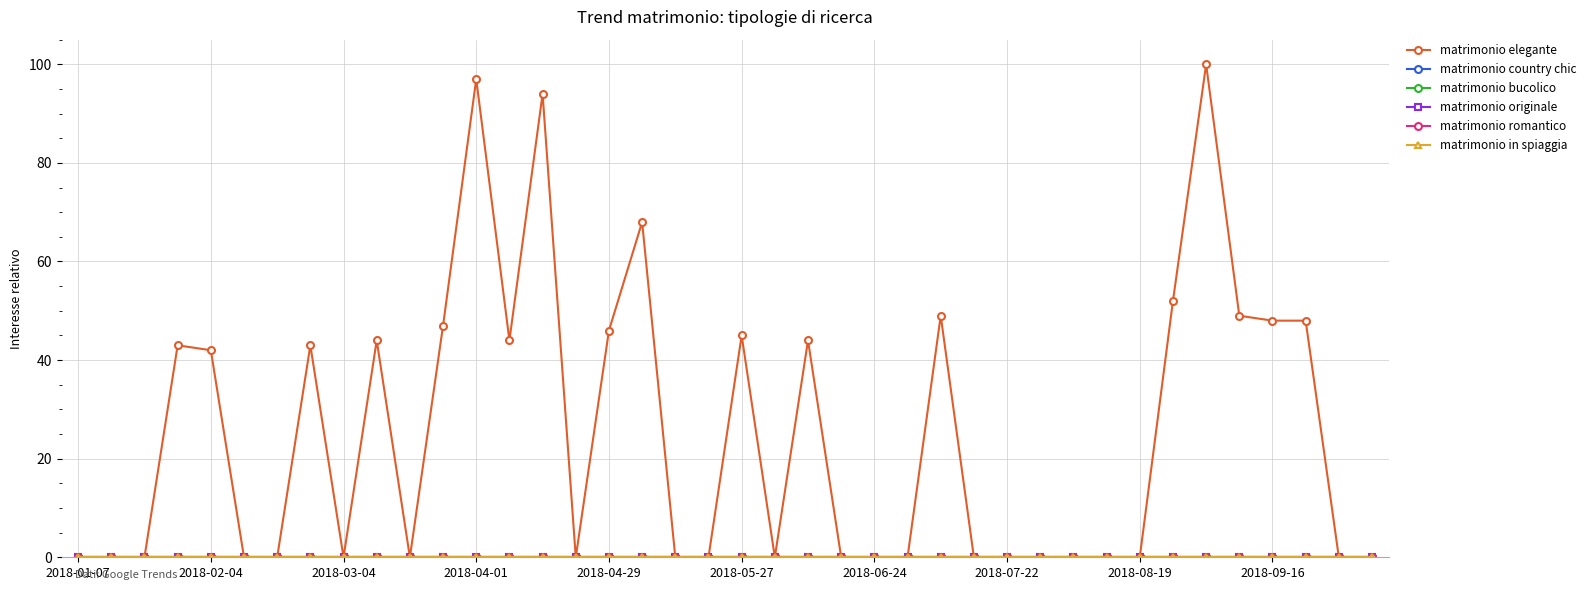

Does the chart have visible grid lines?

Yes